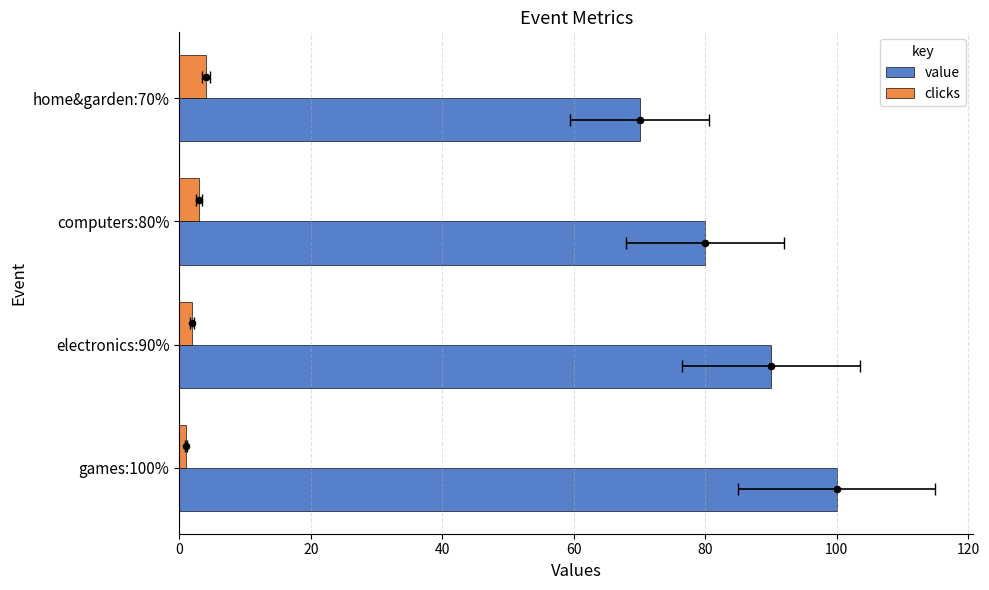

Which series reaches the maximum Y coordinate?

value